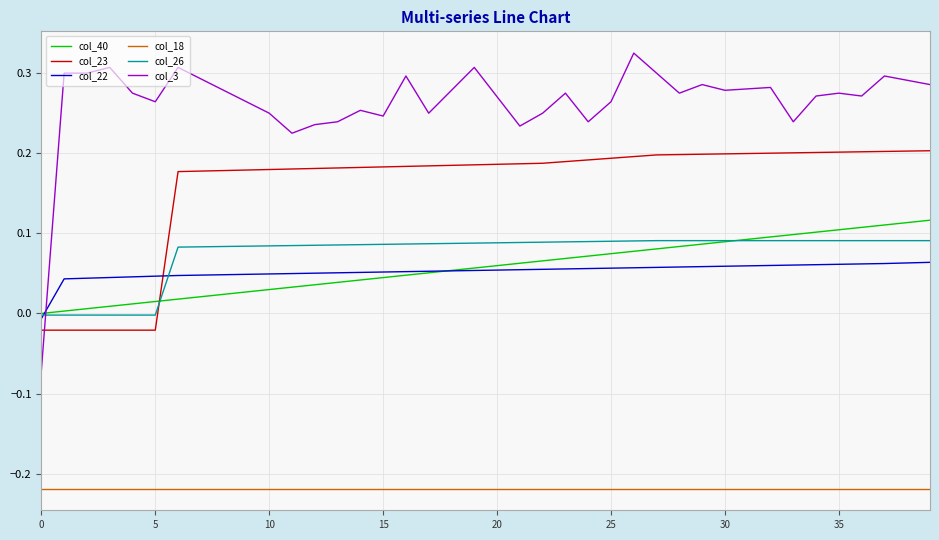

True or false: col_26 and col_18 cross at least once.

False